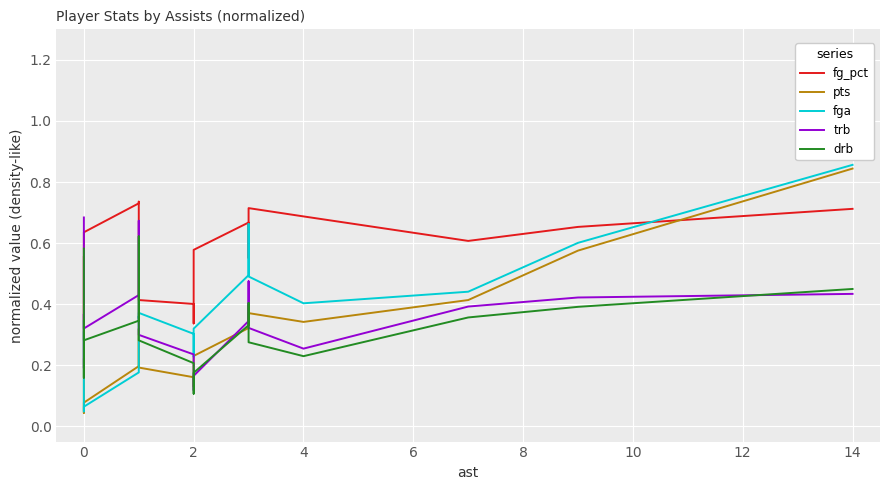

What are all the series names shown in the legend?

fg_pct, pts, fga, trb, drb